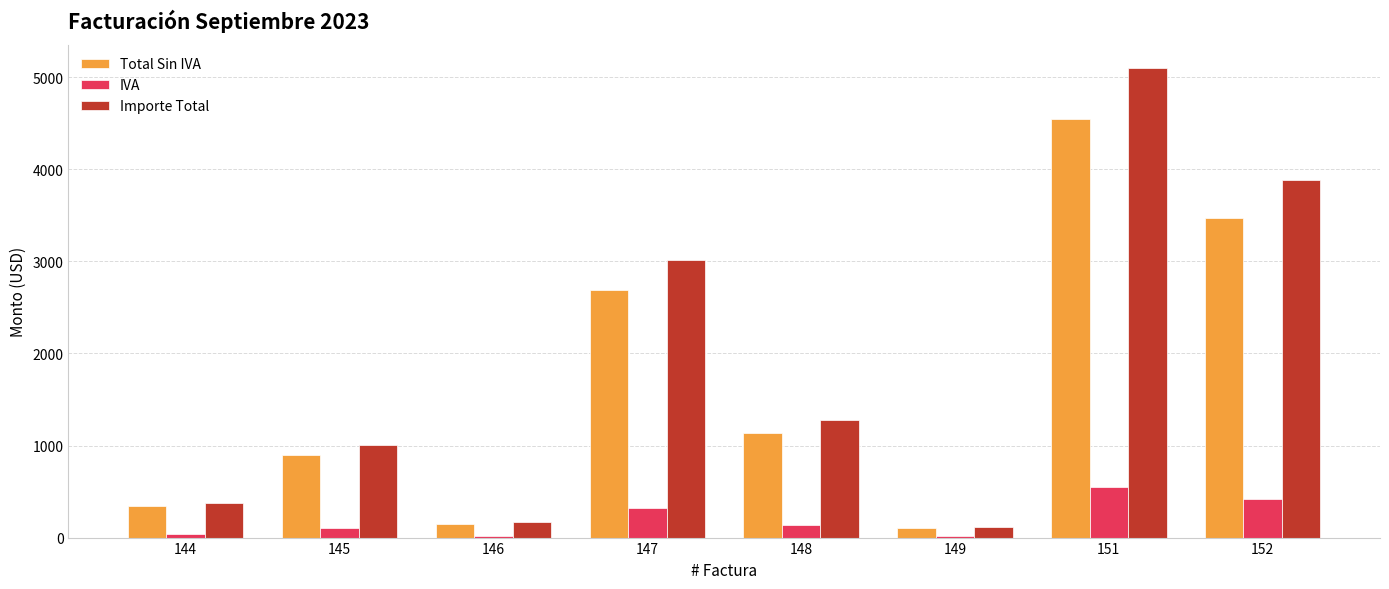

What are all the series names shown in the legend?

Total Sin IVA, IVA, Importe Total